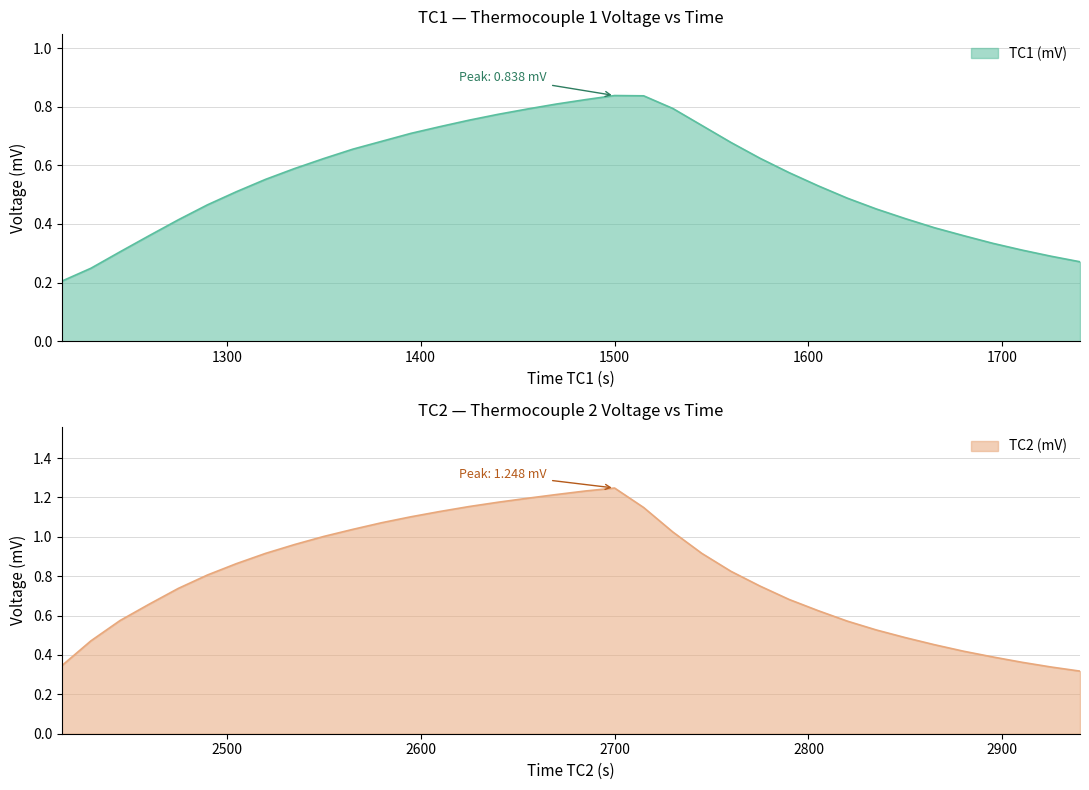

What is the value of the TC2 (mV) point at the 22nd from the left?

1.0